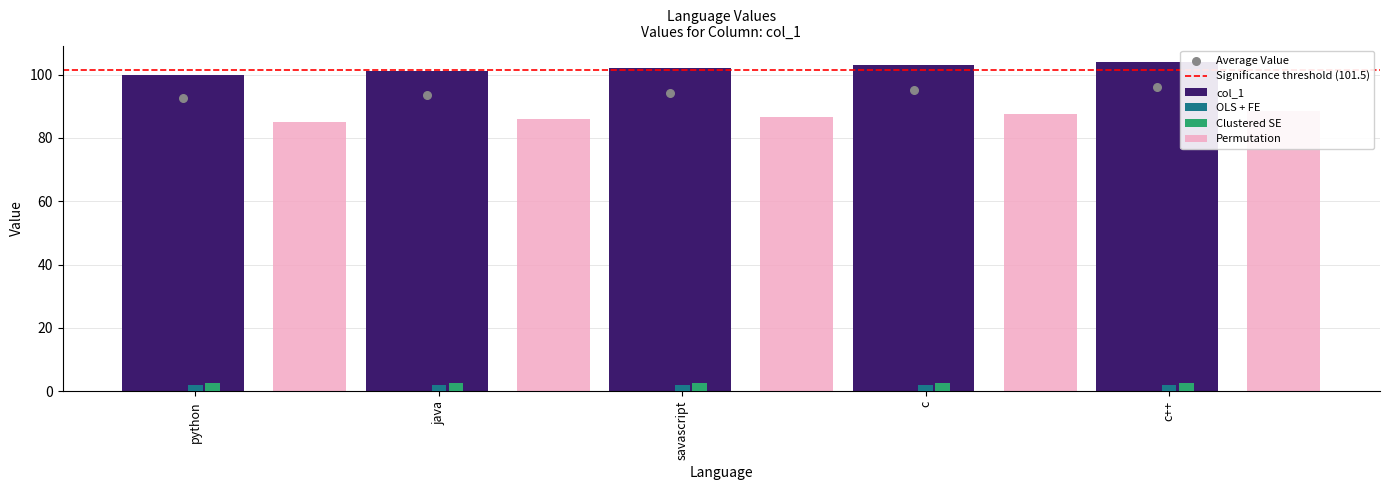

Which has a higher value, c++ or c?

c++